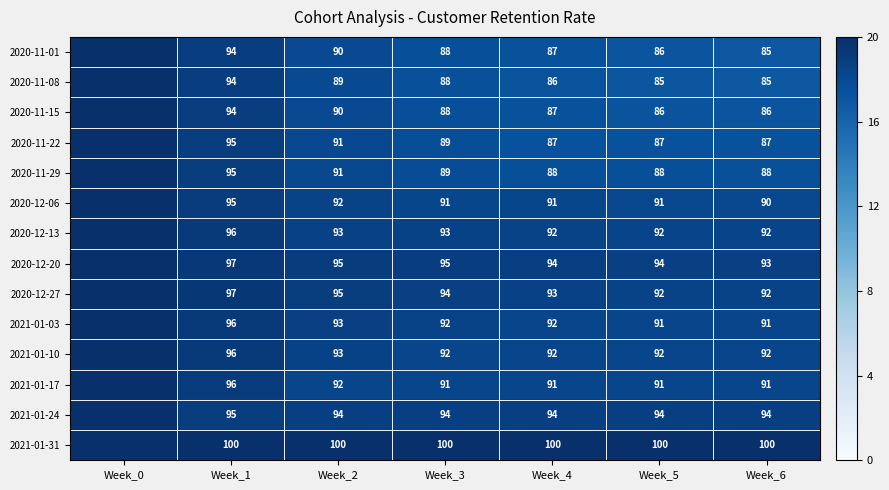

What is the total value across all series at Week_1?

1340